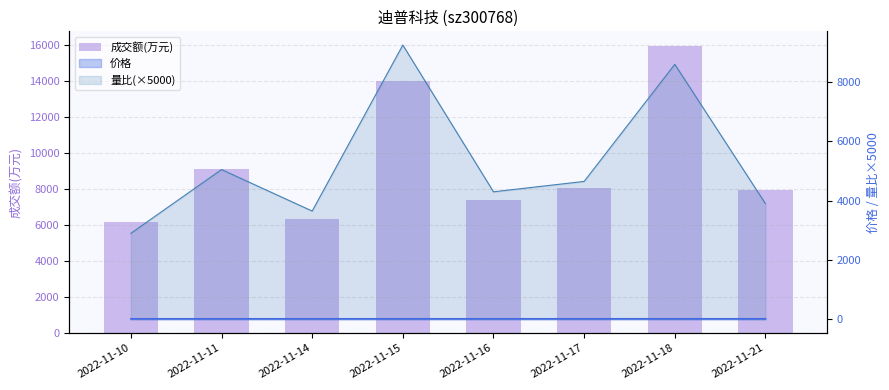

What is the value of the 2nd bar from the left?

9143